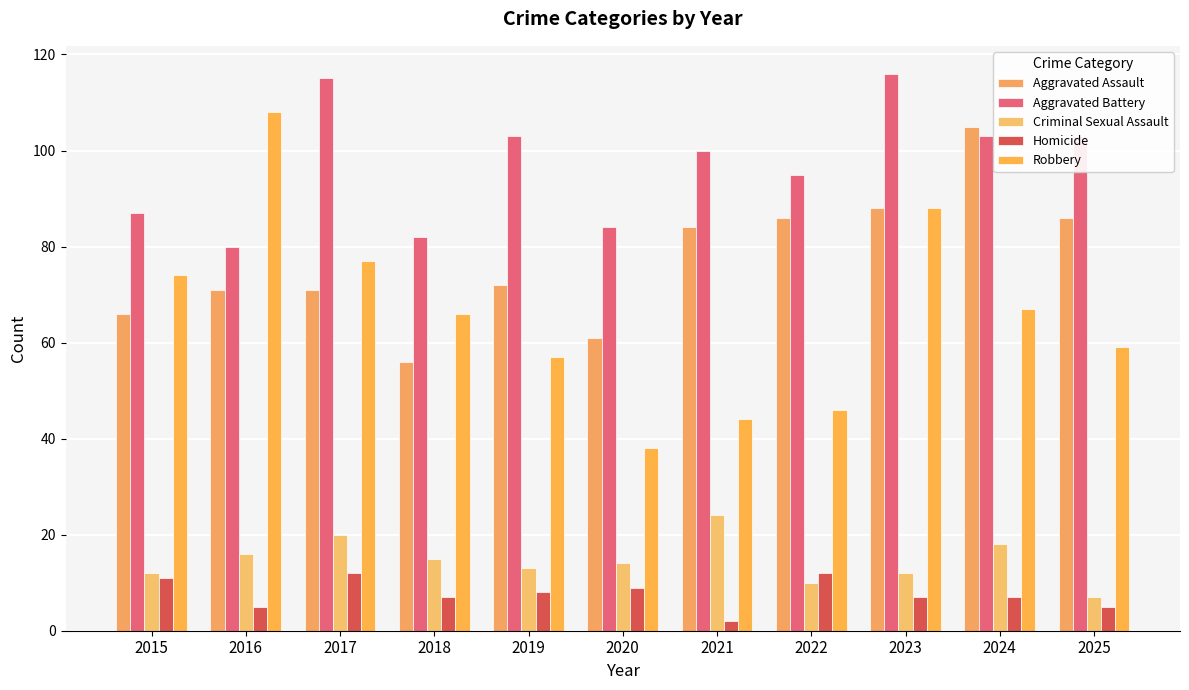

Rank the categories by Homicide value from highest to lowest.

2017, 2022, 2015, 2020, 2019, 2018, 2023, 2024, 2016, 2025, 2021